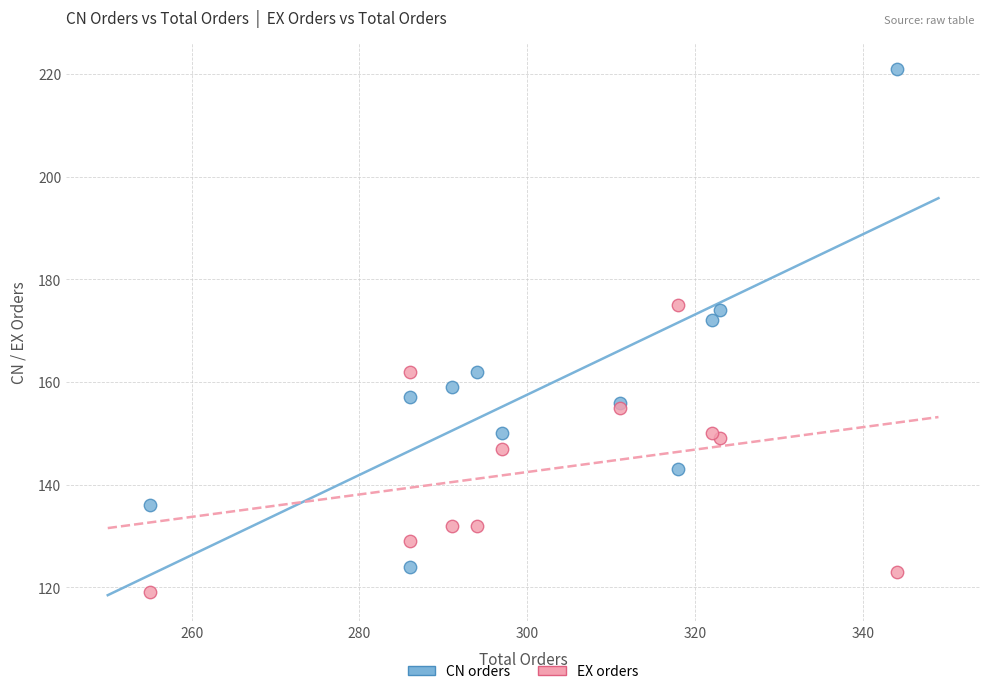

What are all the series names shown in the legend?

CN orders, EX orders